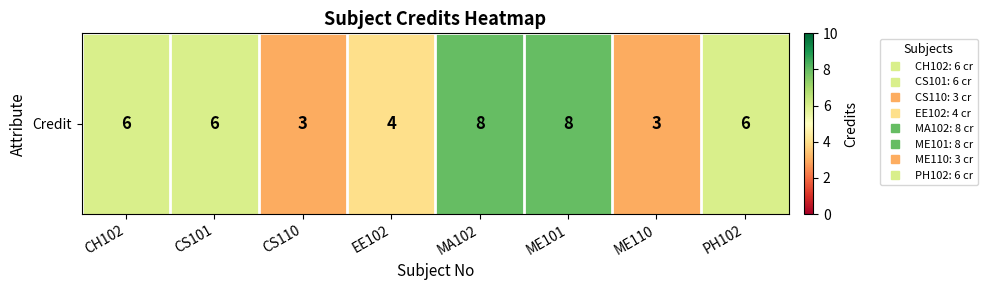

What is the greatest value displayed?

8